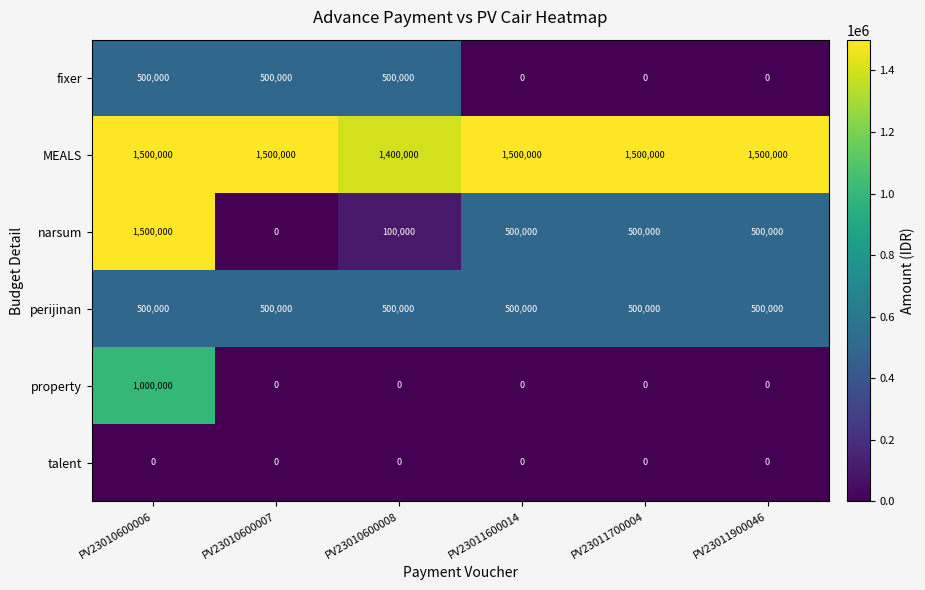

What is the approximate value of perijinan at PV23010600007?

500000